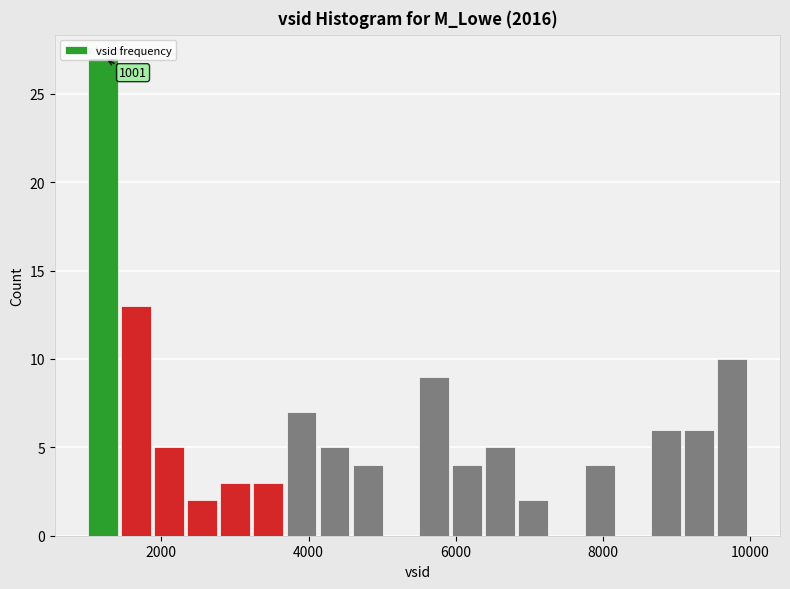

Read against the x-axis, roughly where is the centre of the tallest bar?

1200